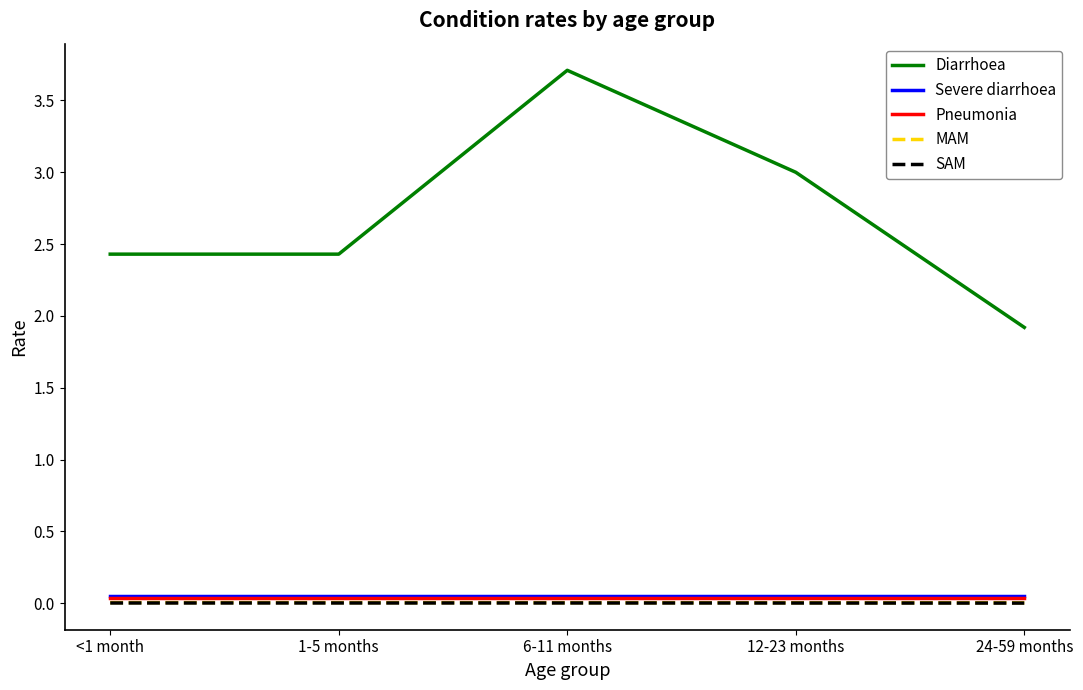

Count the number of data series in this chart.

5